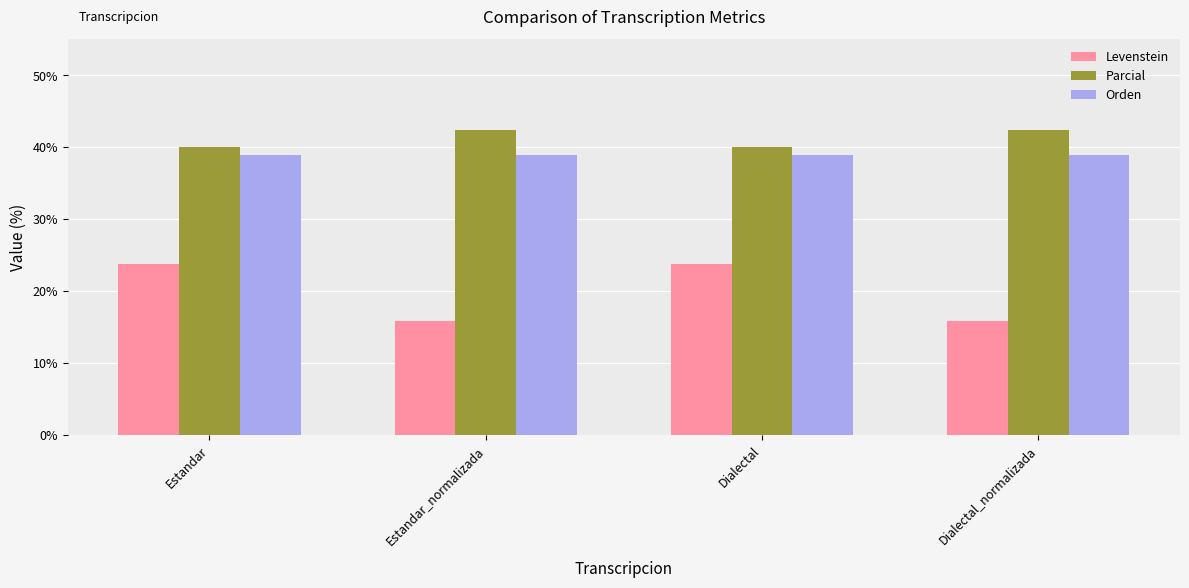

Read the Levenstein value at Estandar.

23.8